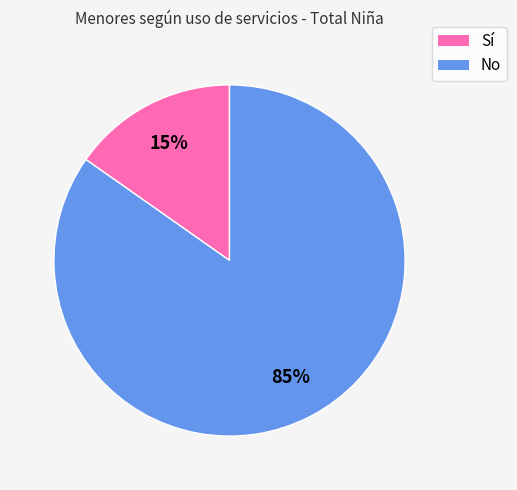

Combined, do No and Sí account for over 50%?

Yes